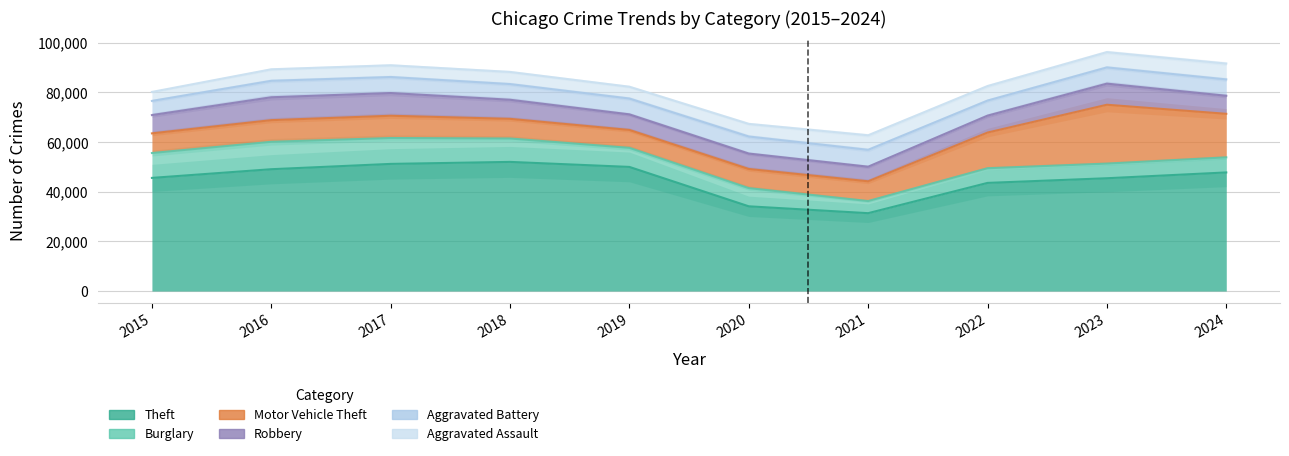

At which label does Aggravated Battery first exceed 6540?

2016